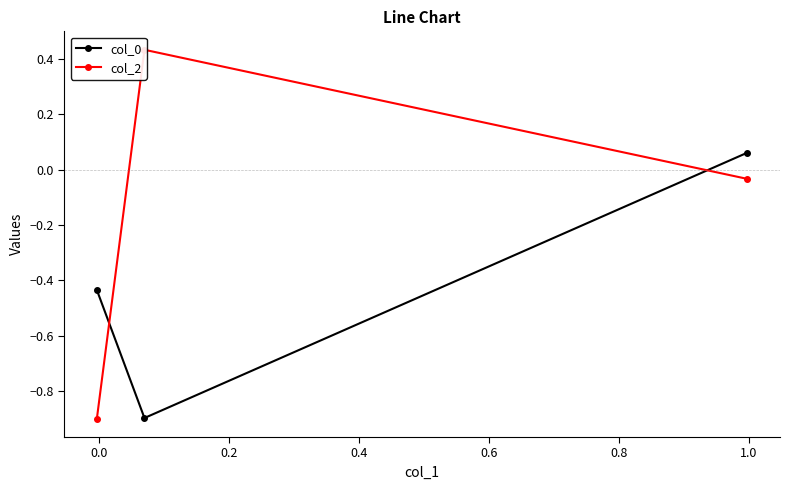

Does the chart have visible grid lines?

No